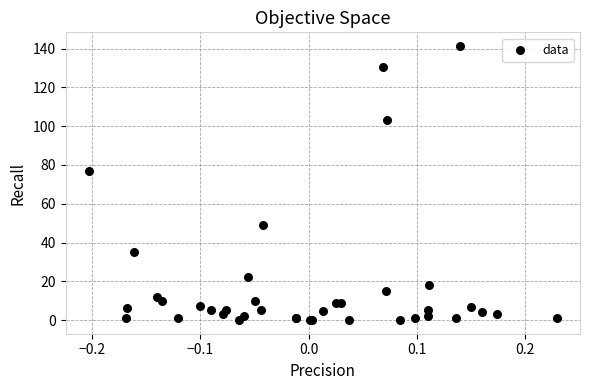

What Y value in the scatter plot is closest to 70?

76.7